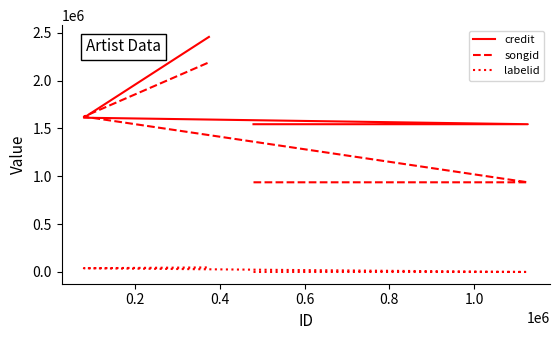

Which series has the largest range (max minus min)?

songid